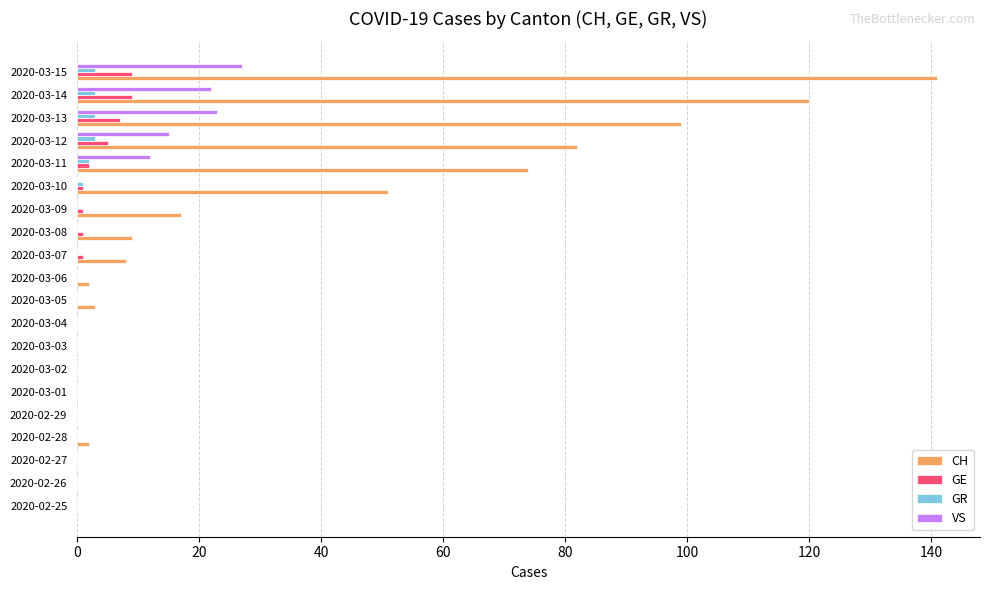

True or false: VS has a value of 12 at 2020-02-25.

False